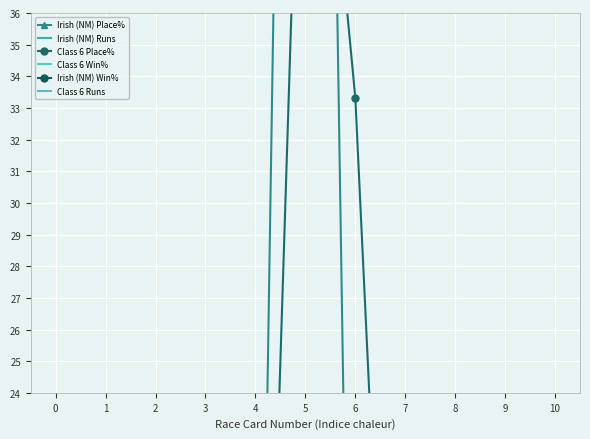

How many values in the Irish (NM) Runs series are below 1?

5